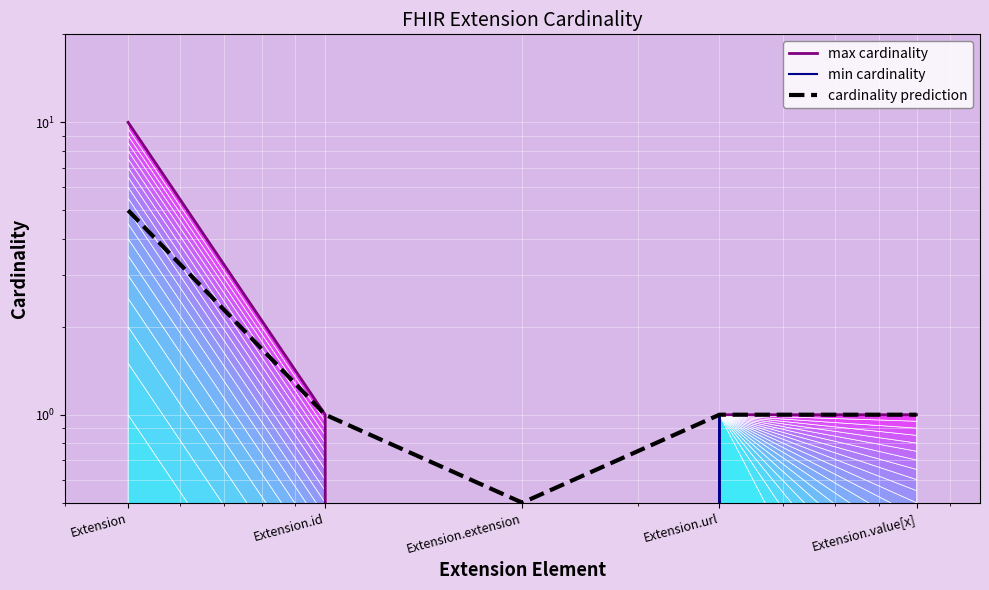

What is the highest value of the cardinality prediction series?

5.0